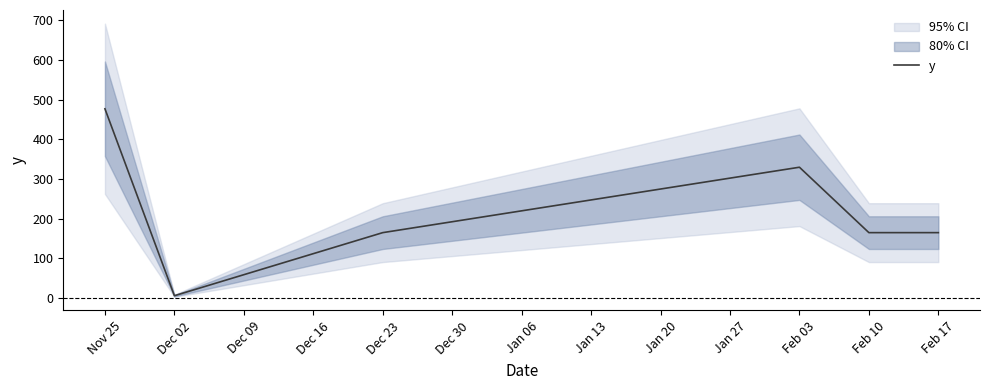

The value of y at Feb 17 is 164.9. True or false?

True